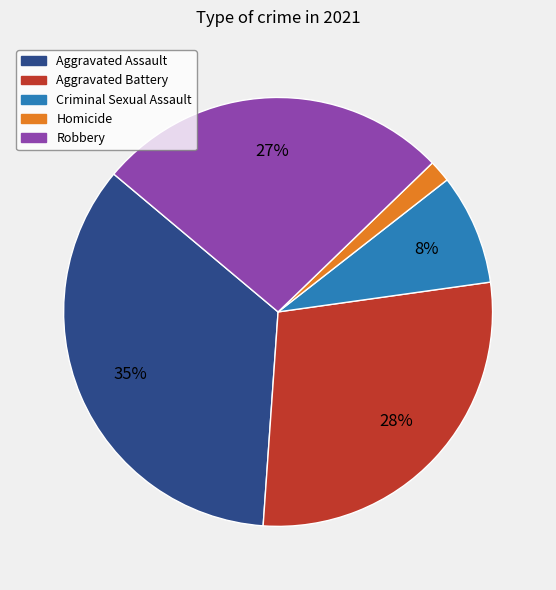

Combined, do Robbery and Homicide account for over 50%?

No